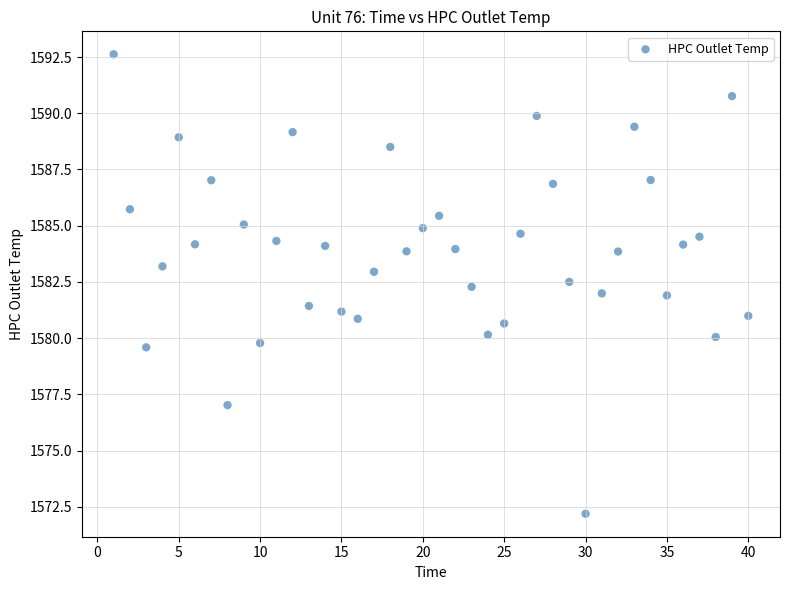

What is the range of X values (max minus min)?

39.0